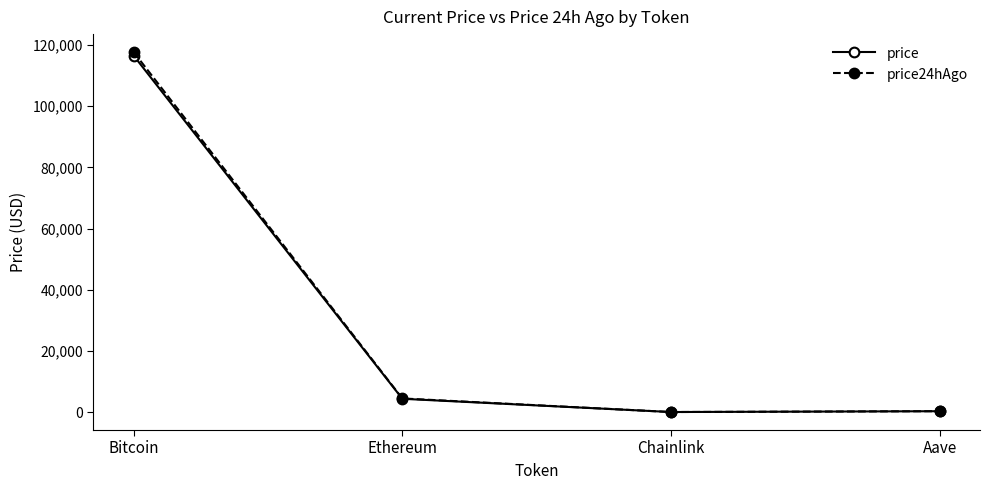

Does the chart have visible grid lines?

No